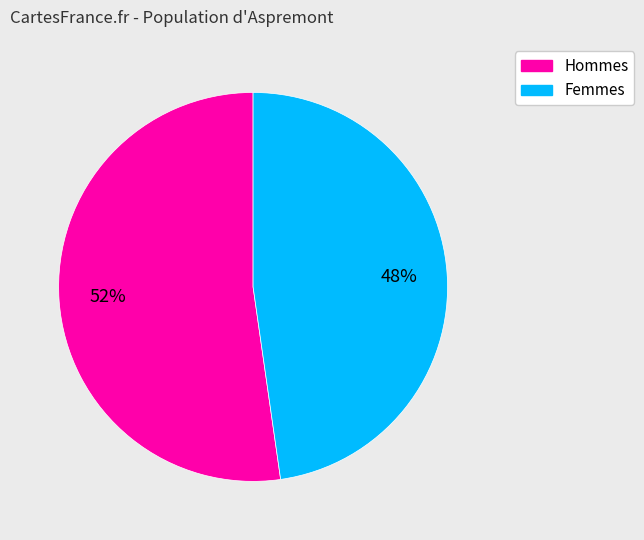

How many segments does this pie chart have?

2